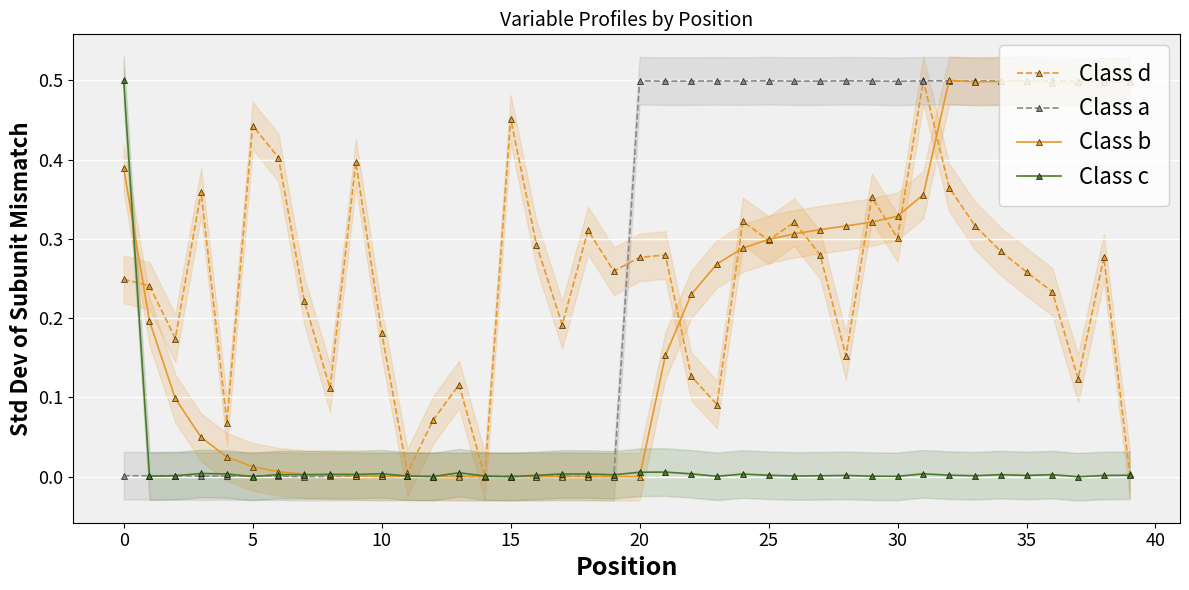

Rank the series by their maximum value, from lowest to highest.

Class d, Class a, Class b, Class c